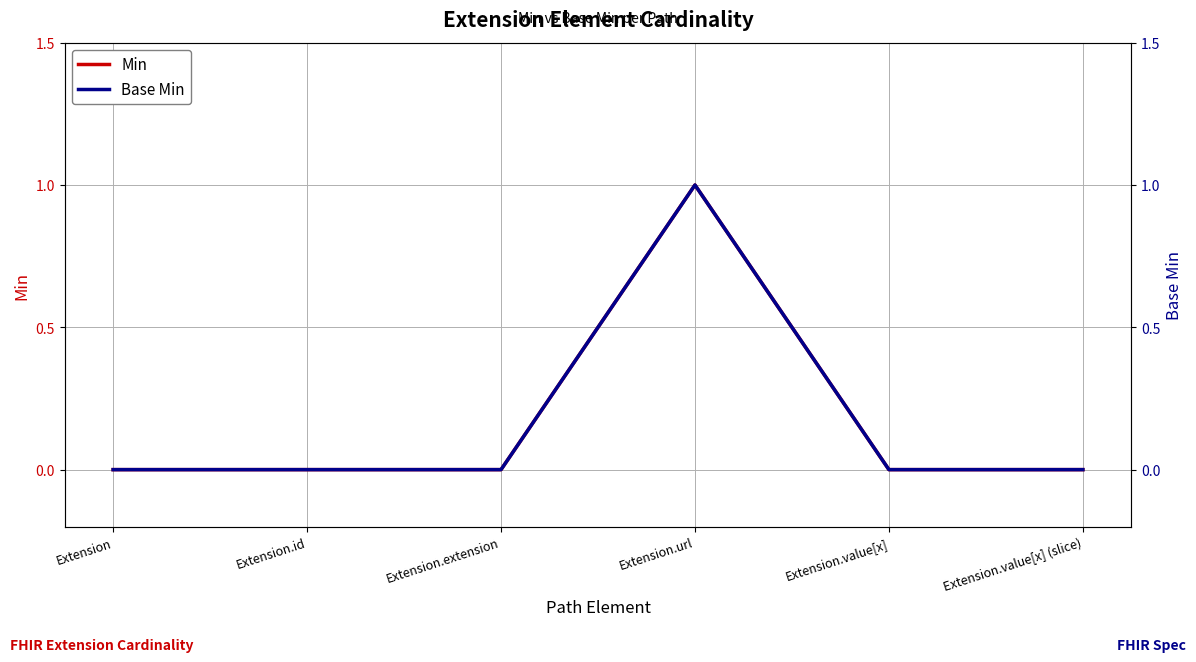

What is the label of the 3rd point from the right?

Extension.url